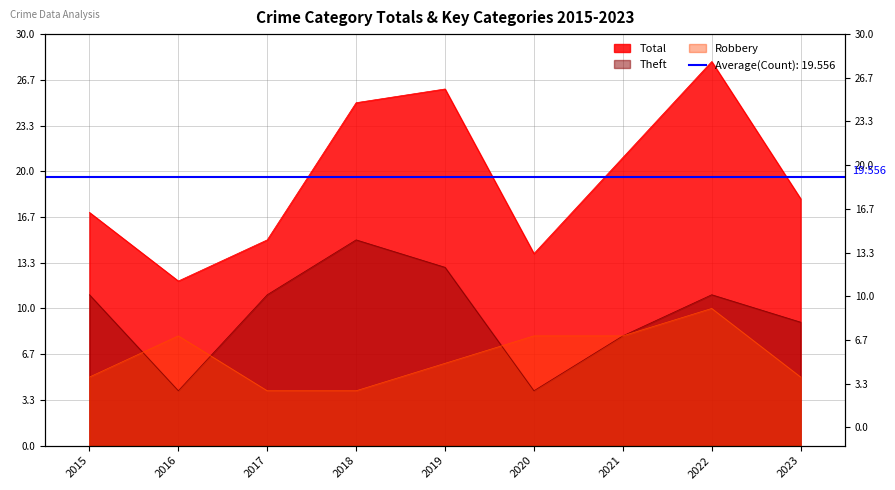

At which category does Robbery reach its first local peak?

2016